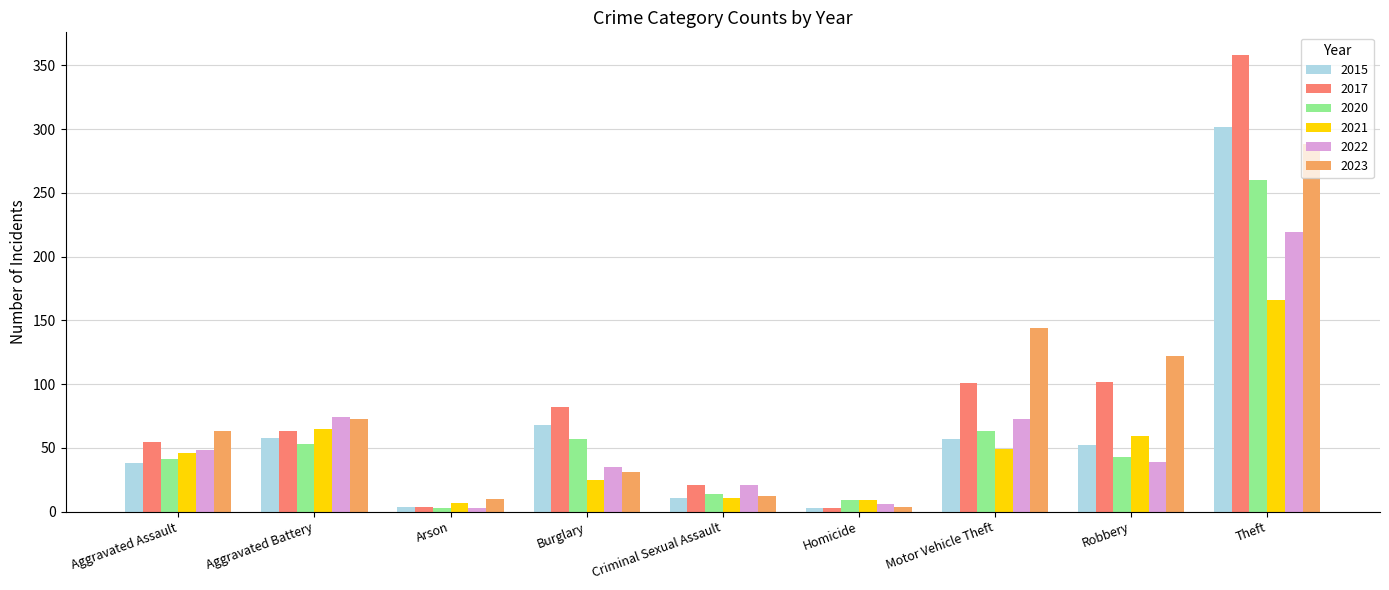

What is the minimum value shown in the chart?

3